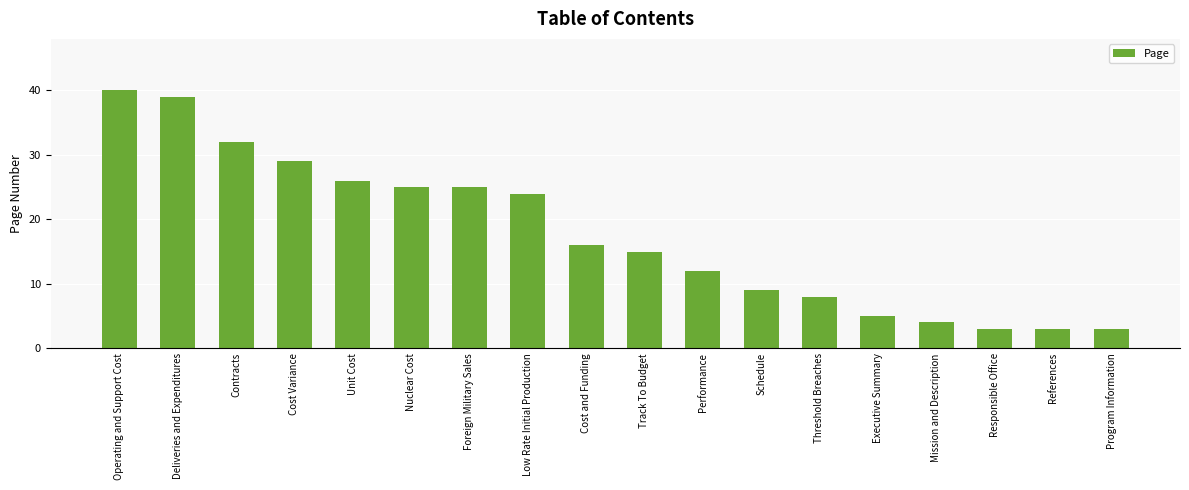

At which label does the data first exceed 16?

Operating and Support Cost